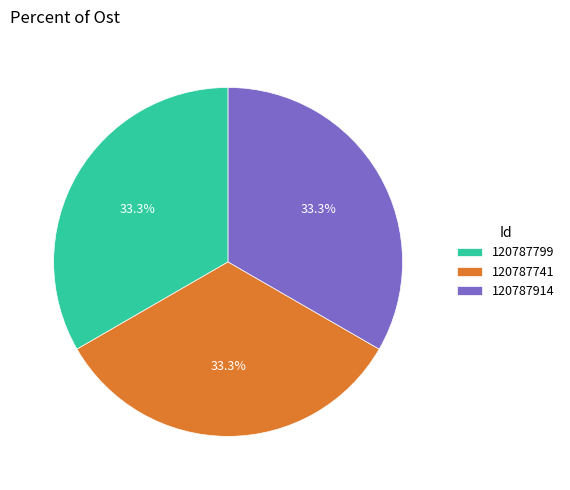

Is the sum of 120787914 and 120787799 greater than half?

Yes